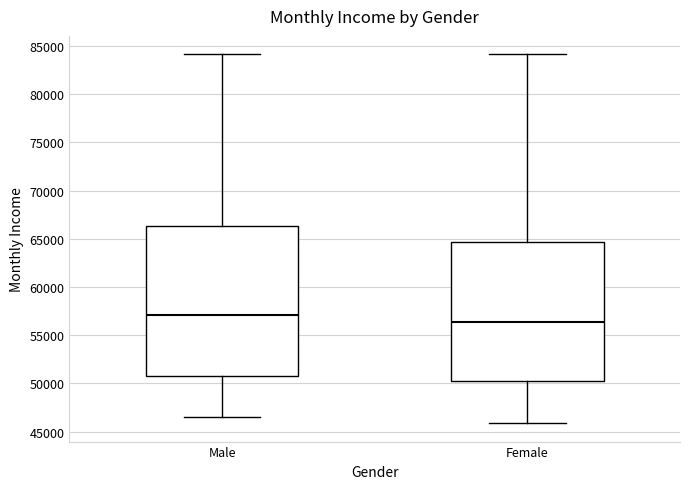

Reading left to right, read every box against the y-axis: the position of its median line, the range the box covers, and the ends of its whiskers. The values are not printed on the chart, so give them approximately, as read against the axis.

Male: median 57000, box 51000 to 66500, whiskers 46500 to 84000
Female: median 56500, box 50500 to 64500, whiskers 46000 to 84000